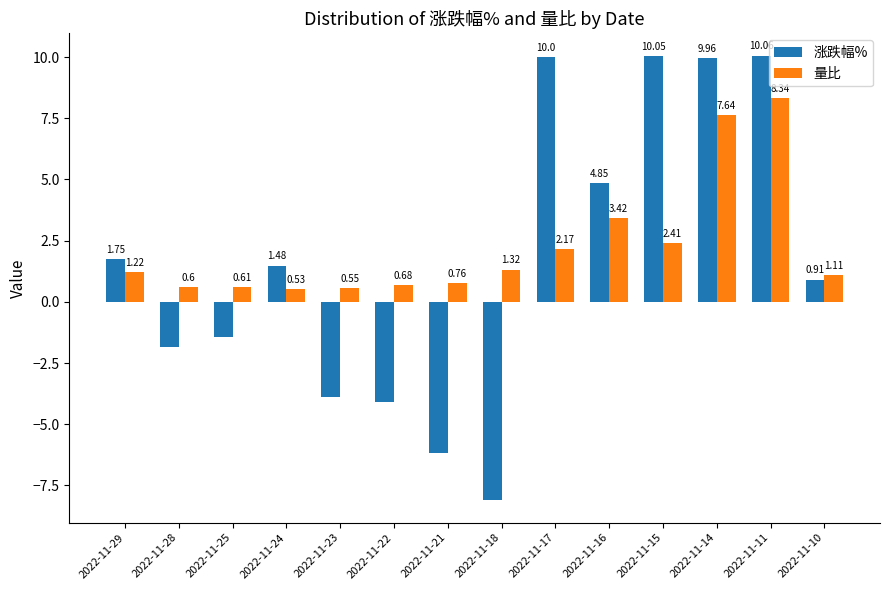

Are the bars horizontal?

No